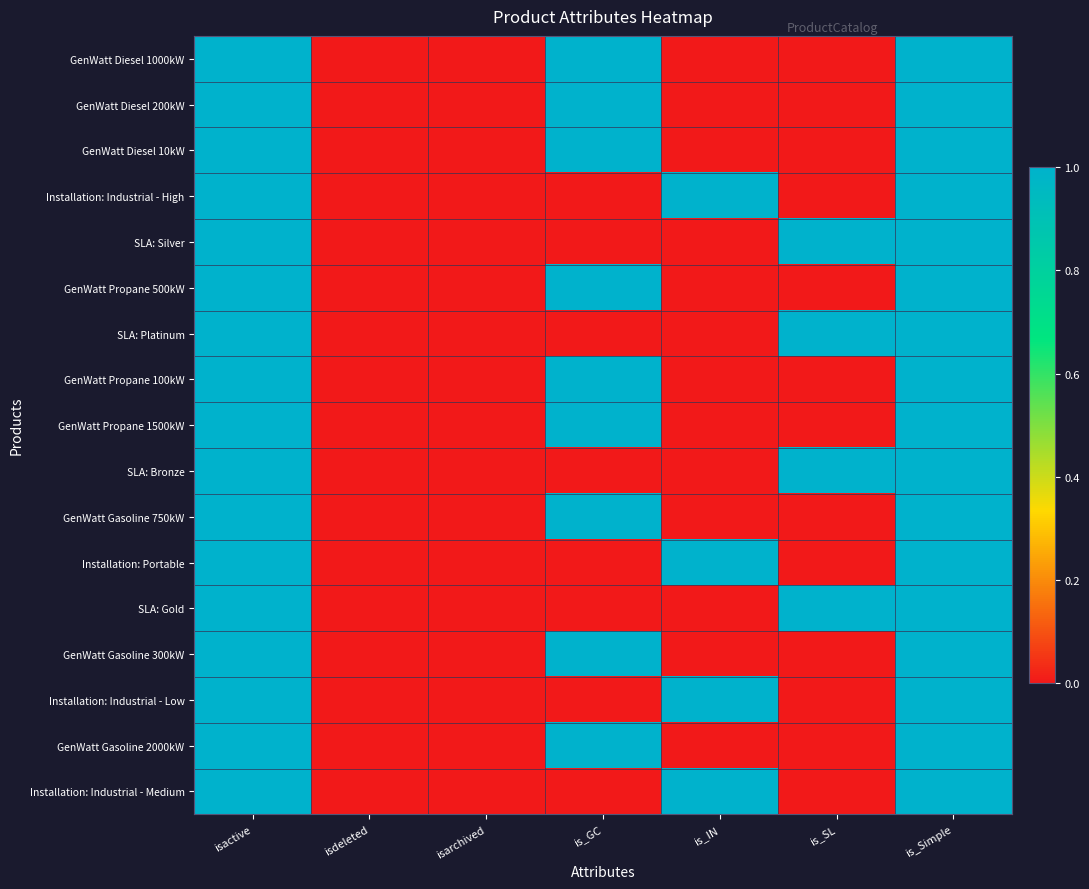

At is_IN, list the series in order from largest to smallest.

Installation: Industrial - High, Installation: Portable, Installation: Industrial - Low, Installation: Industrial - Medium, GenWatt Diesel 1000kW, GenWatt Diesel 200kW, GenWatt Diesel 10kW, SLA: Silver, GenWatt Propane 500kW, SLA: Platinum, GenWatt Propane 100kW, GenWatt Propane 1500kW, SLA: Bronze, GenWatt Gasoline 750kW, SLA: Gold, GenWatt Gasoline 300kW, GenWatt Gasoline 2000kW